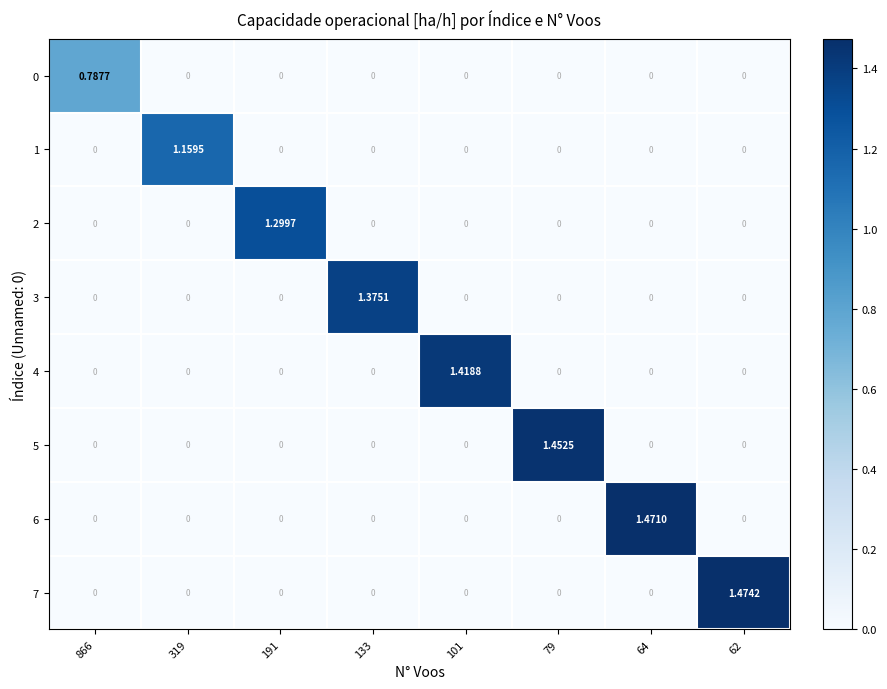

Reading right to left, list all the values displayed in this chart.

0: 62=0.0	64=0.0	79=0.0	101=0.0	133=0.0	191=0.0	319=0.0	866=0.8
1: 62=0.0	64=0.0	79=0.0	101=0.0	133=0.0	191=0.0	319=1.2	866=0.0
2: 62=0.0	64=0.0	79=0.0	101=0.0	133=0.0	191=1.3	319=0.0	866=0.0
3: 62=0.0	64=0.0	79=0.0	101=0.0	133=1.4	191=0.0	319=0.0	866=0.0
4: 62=0.0	64=0.0	79=0.0	101=1.4	133=0.0	191=0.0	319=0.0	866=0.0
5: 62=0.0	64=0.0	79=1.5	101=0.0	133=0.0	191=0.0	319=0.0	866=0.0
6: 62=0.0	64=1.5	79=0.0	101=0.0	133=0.0	191=0.0	319=0.0	866=0.0
7: 62=1.5	64=0.0	79=0.0	101=0.0	133=0.0	191=0.0	319=0.0	866=0.0